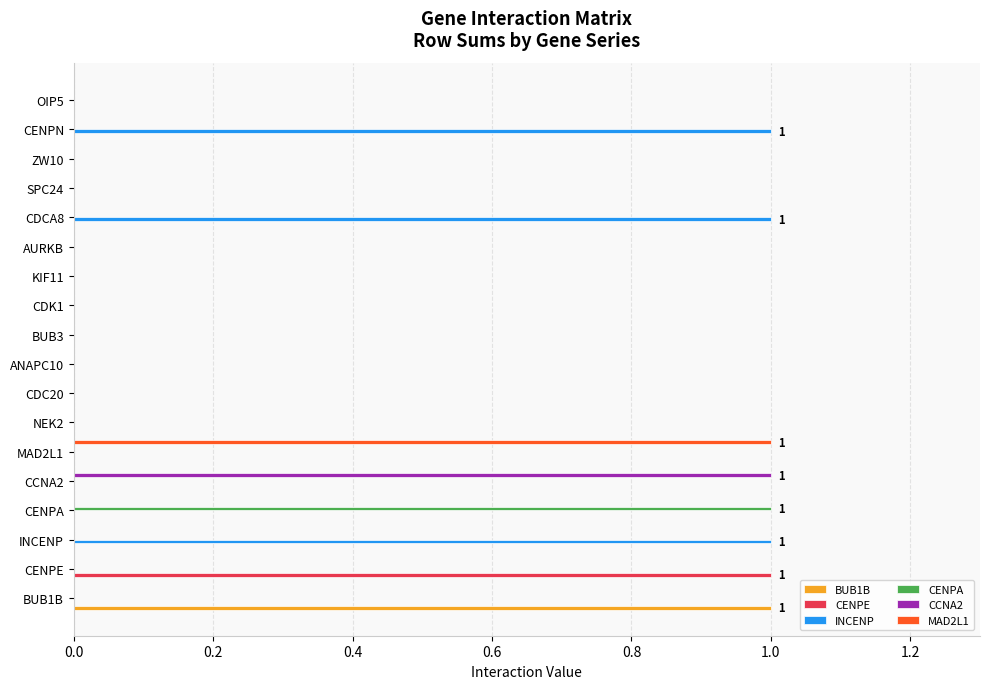

How many CENPE values are between 0 and 1?

18